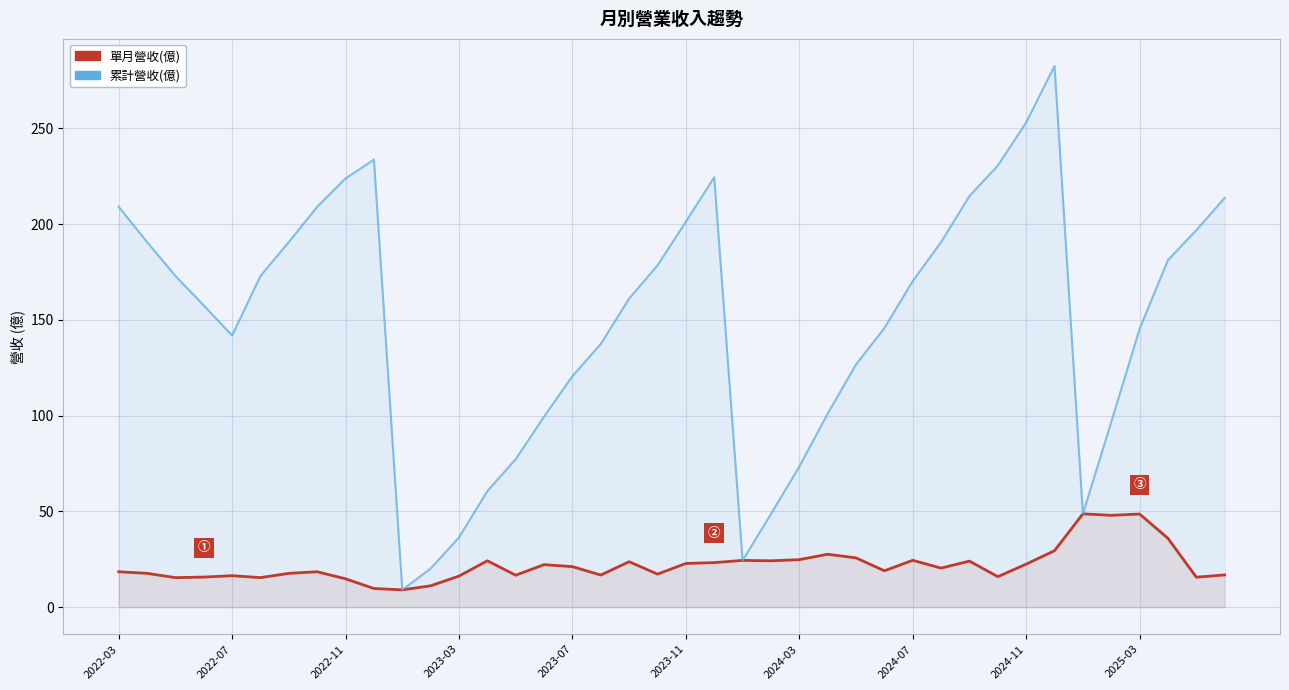

What is the average value of the 單月營收(億) series?

22.0